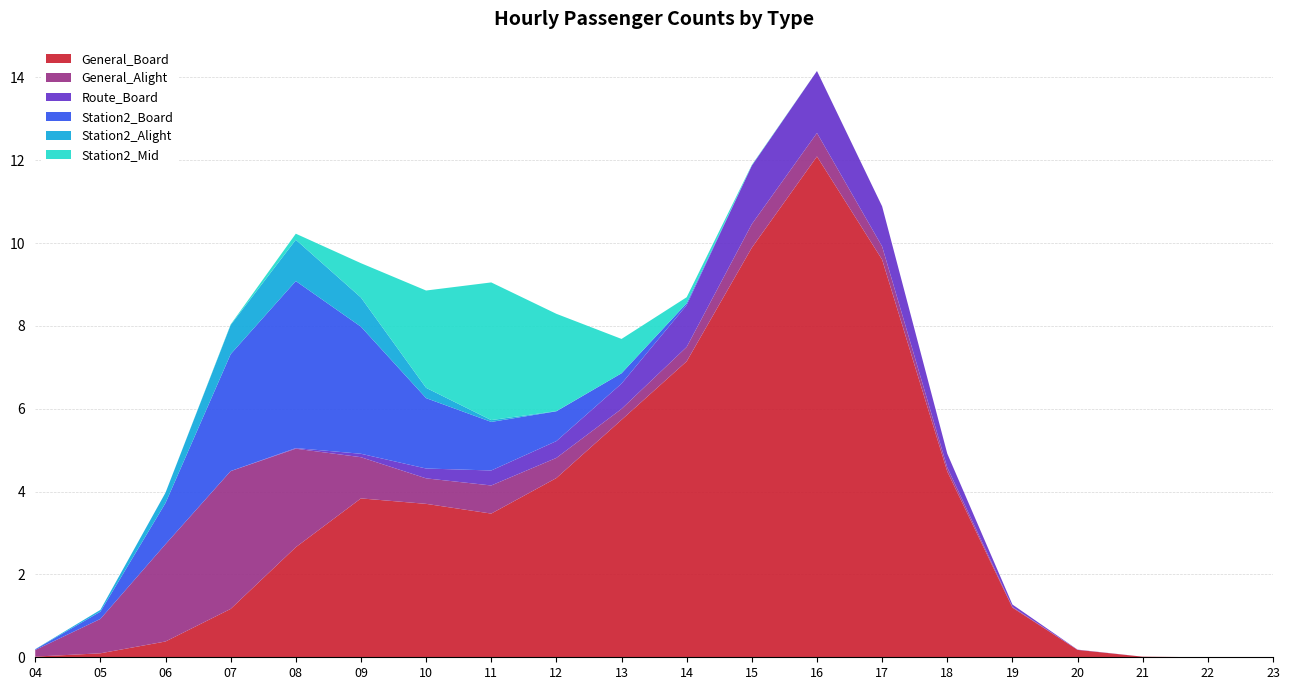

At which label does General_Board reach its peak?

16